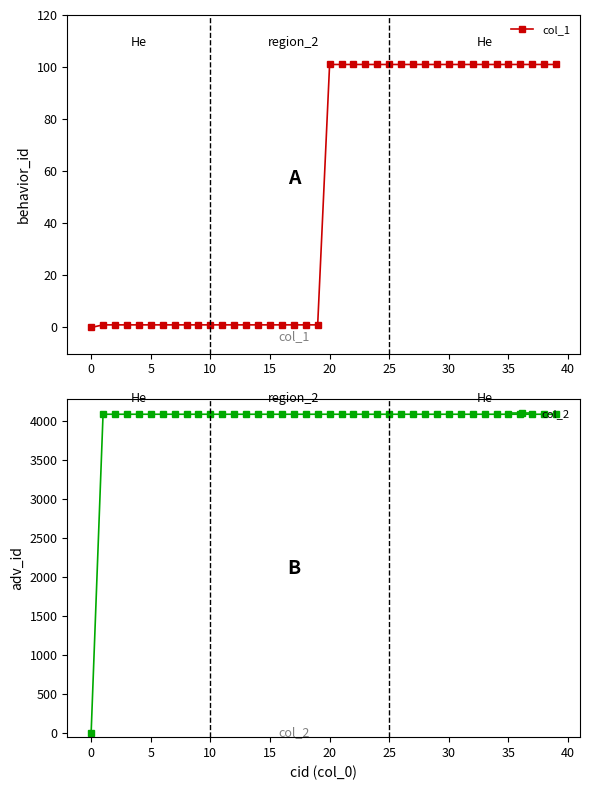

The col_1 series shows 60 at 35. True or false?

False